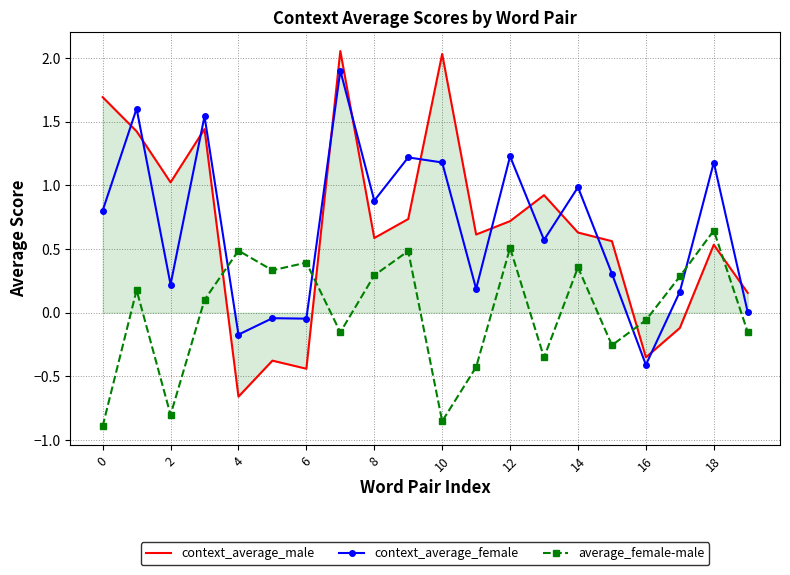

How many intersections are there between context_average_male and average_female-male?

4